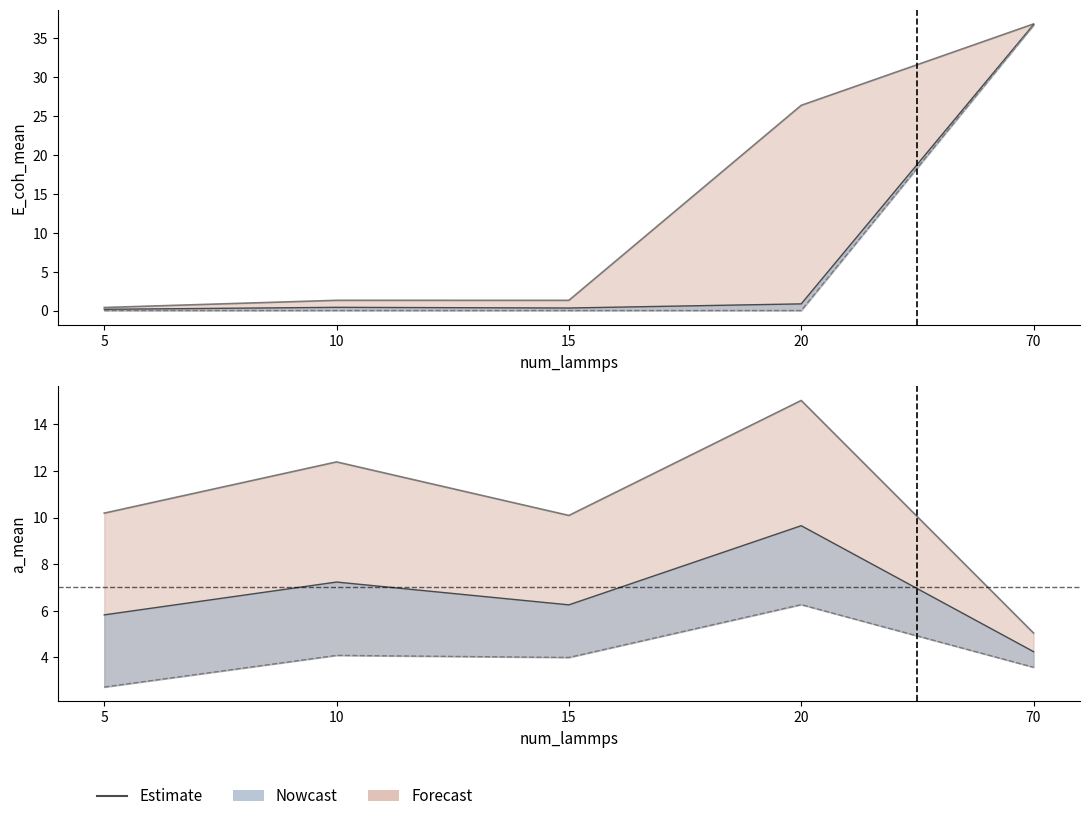

How many data points are less than 10?

1